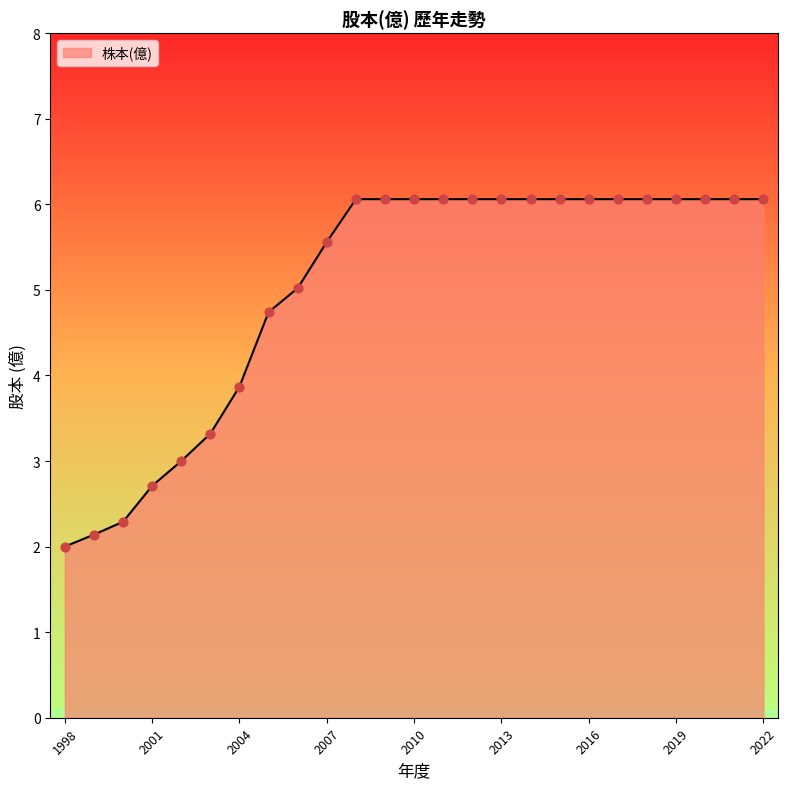

What is the difference between the maximum and minimum values?

4.1